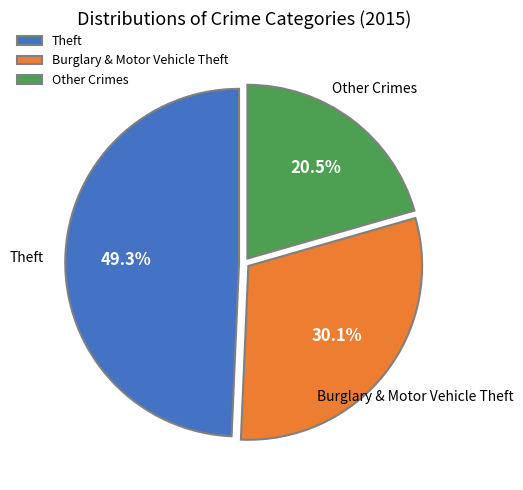

Approximately how many times larger is the value at Other Crimes compared to Theft?

0.4